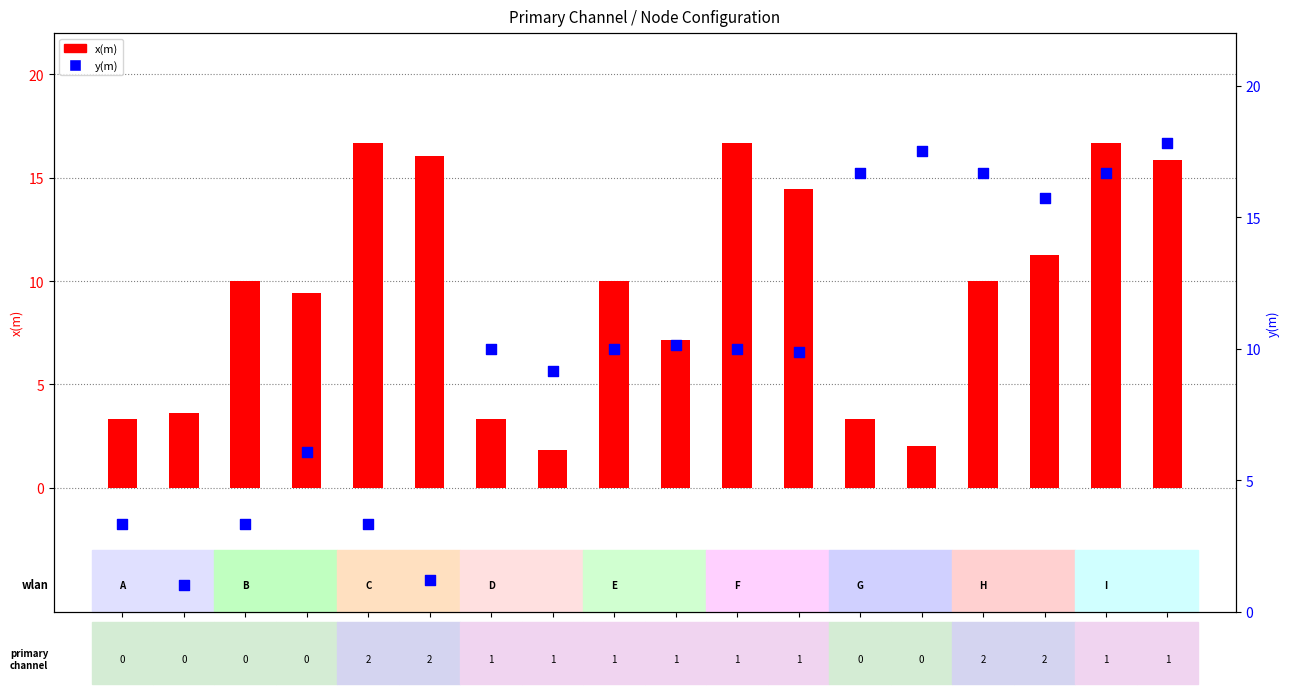

Is the value of y(m) at STA_F1 greater than the value of x(m) at STA_H1?

No